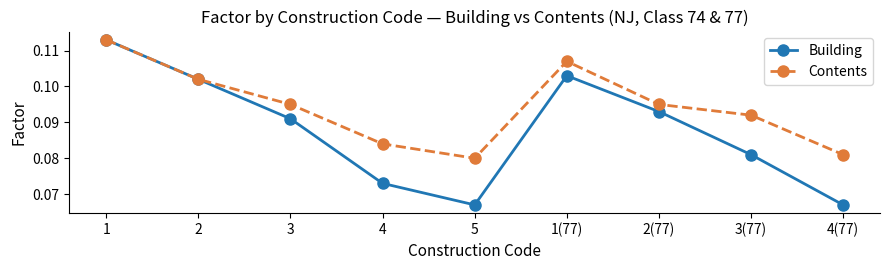

Is it true that Building equals 0.0 at 4(77)?

False